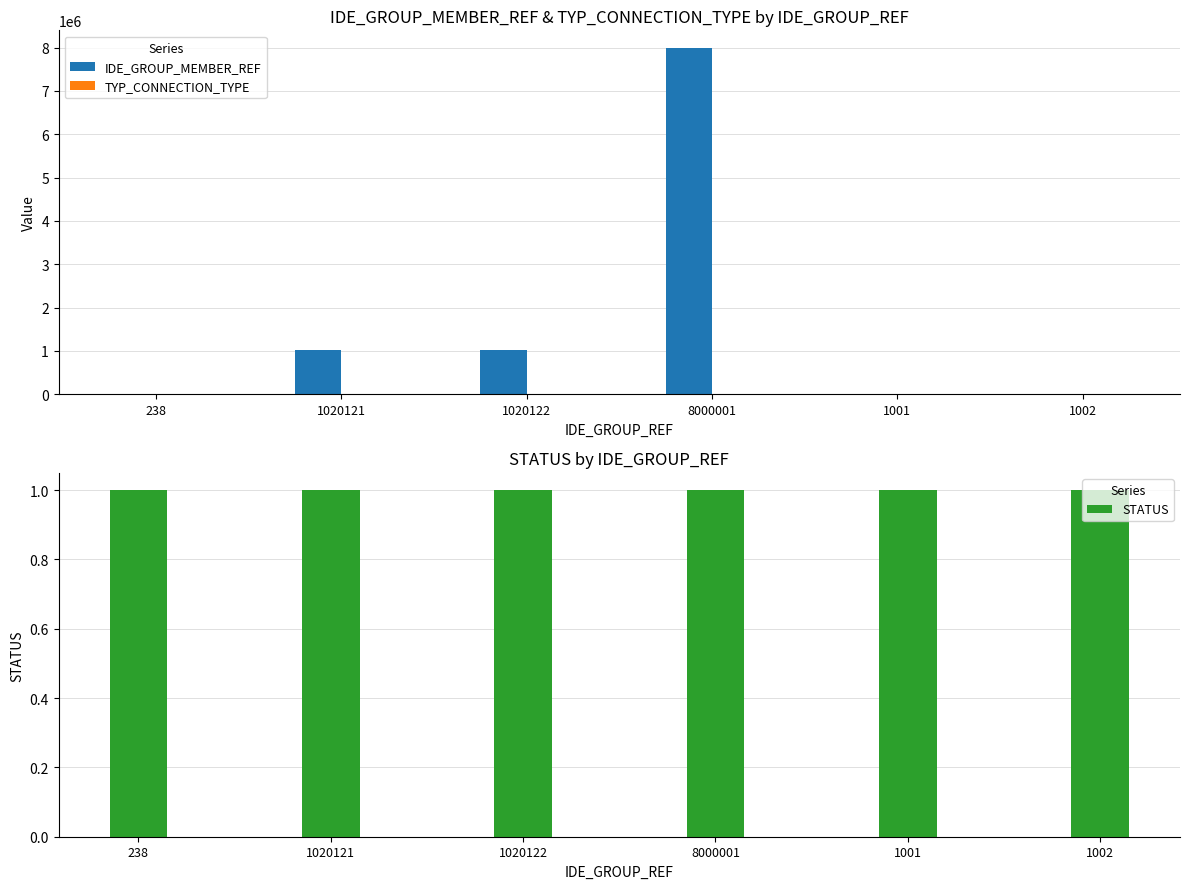

How many groups of bars are there?

6